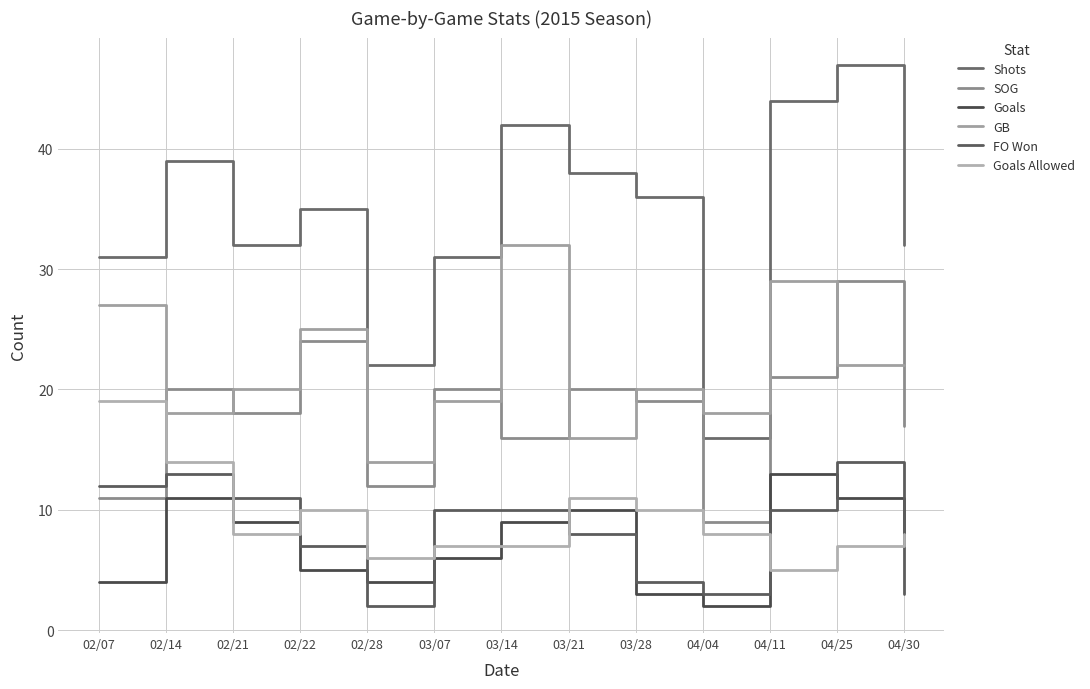

Reading left to right, list all the values displayed in this chart.

Shots: 31	39	32	35	22	31	42	38	36	16	44	47	32
SOG: 11	20	18	24	12	20	16	20	19	9	21	29	17
Goals: 4	11	9	5	4	6	9	10	3	2	13	11	7
GB: 27	18	20	25	14	19	32	16	20	18	29	22	22
FO Won: 12	13	11	7	2	10	10	8	4	3	10	14	3
Goals Allowed: 19	14	8	10	6	7	7	11	10	8	5	7	8